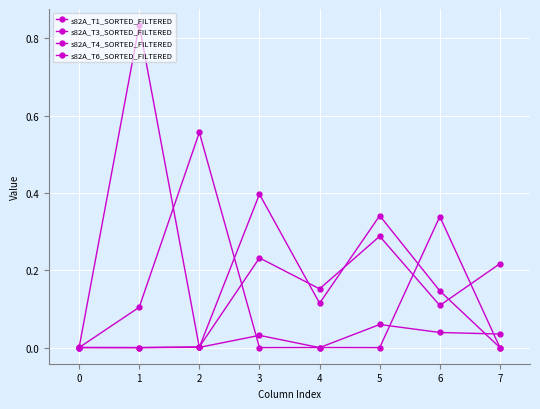

At which label is s82A_T3_SORTED_FILTERED closest to 0?

3